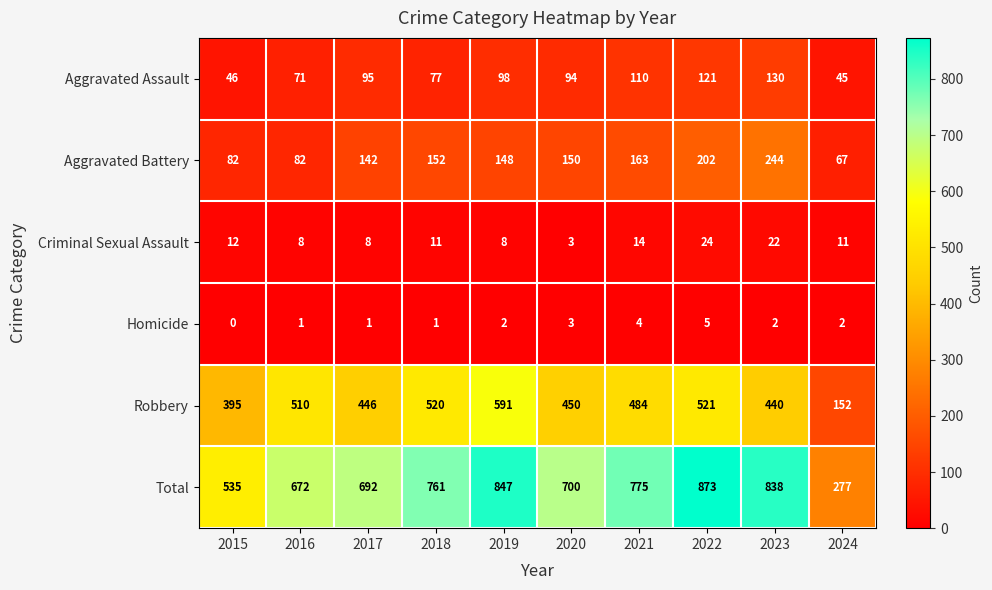

At 2019, list the series in order from largest to smallest.

Total, Robbery, Aggravated Battery, Aggravated Assault, Criminal Sexual Assault, Homicide